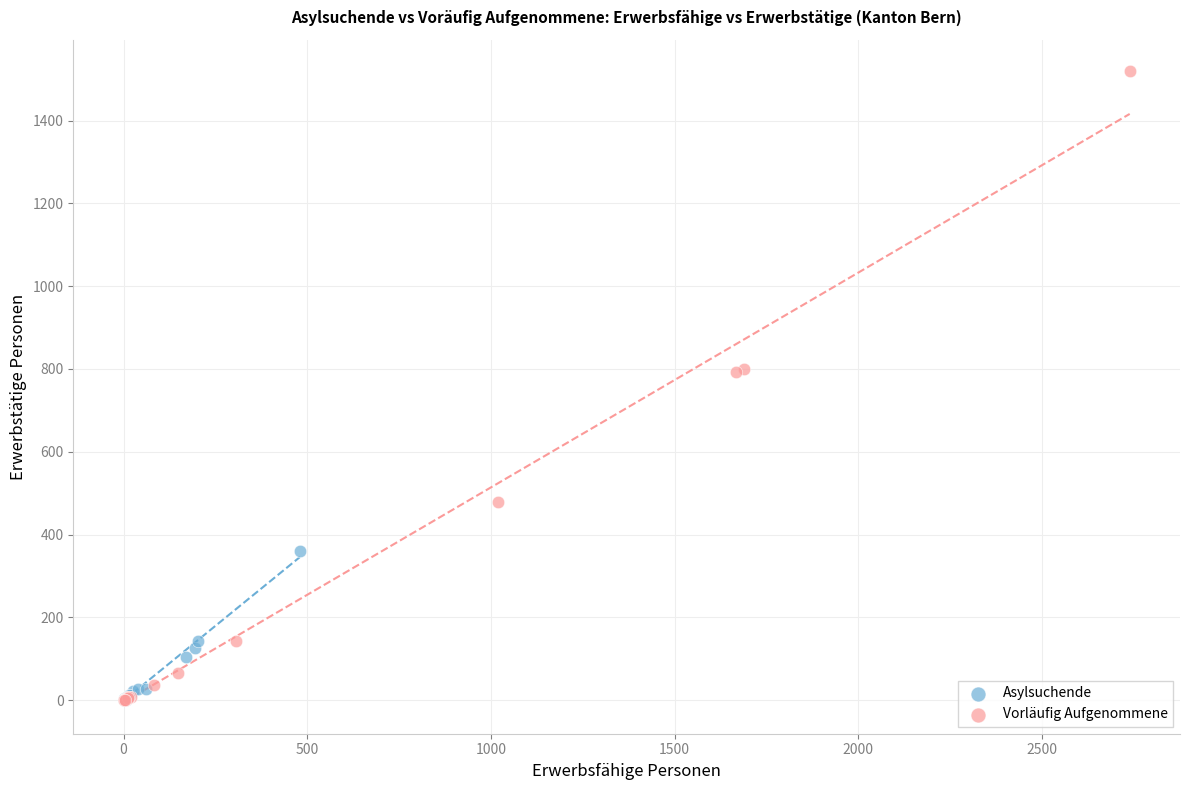

Which series contains the highest Y value?

Vorläufig Aufgenommene